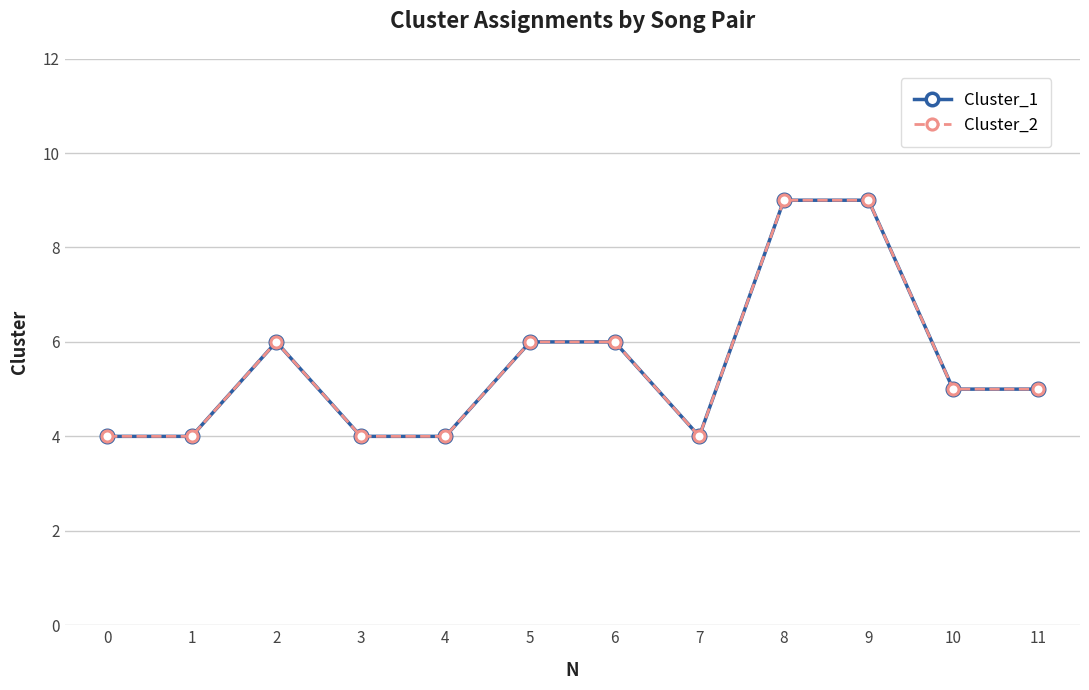

Is this an area chart (filled region under the line)?

No